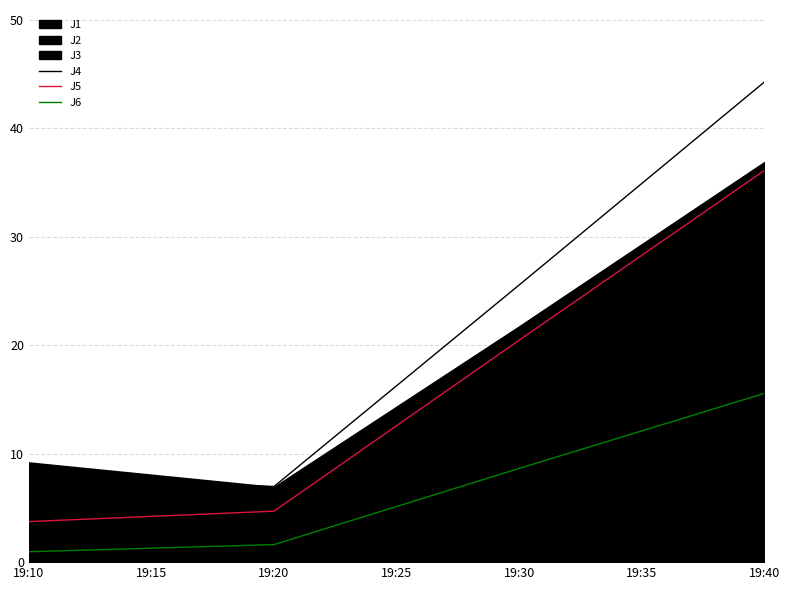

True or false: J4 and J5 intersect in this chart.

False